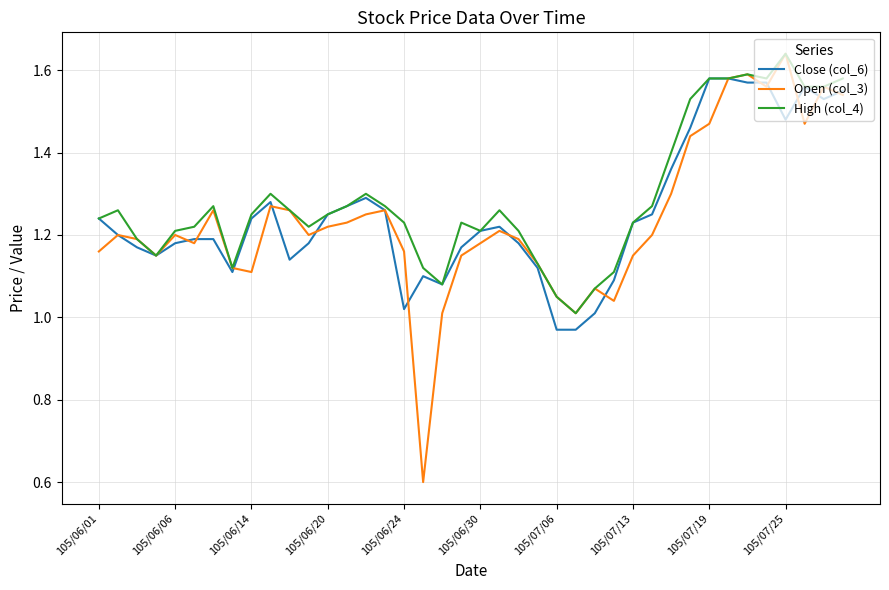

What is the minimum value shown in the chart?

0.6